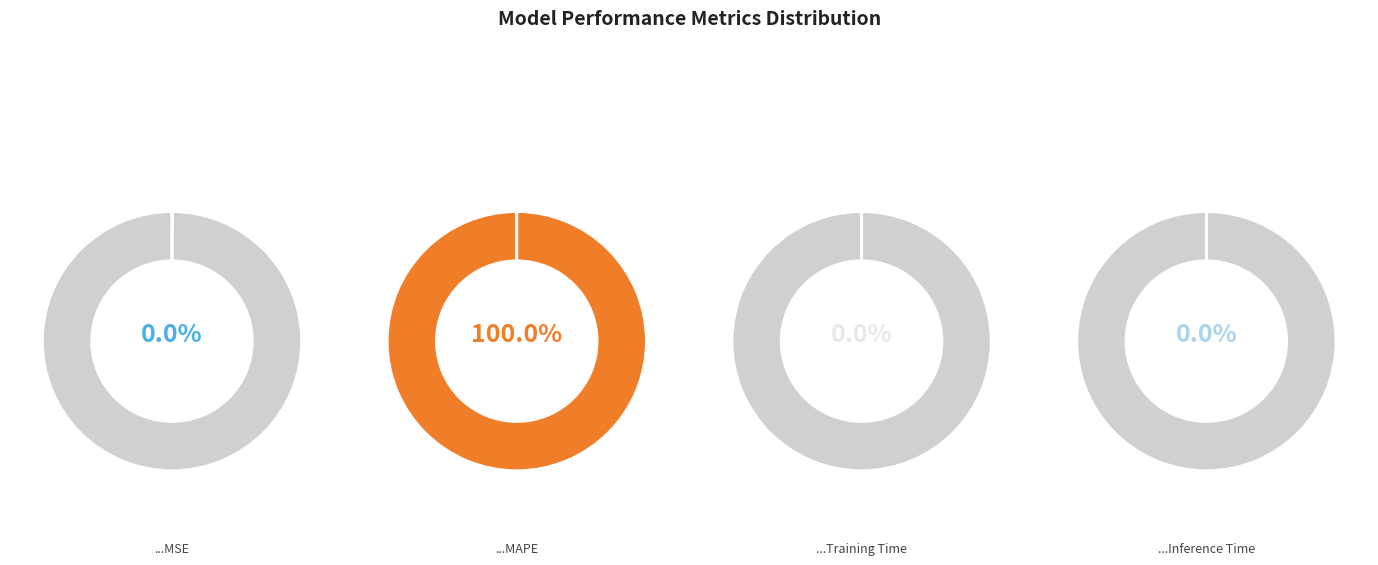

True or false: MSE accounts for 1% of the total.

False